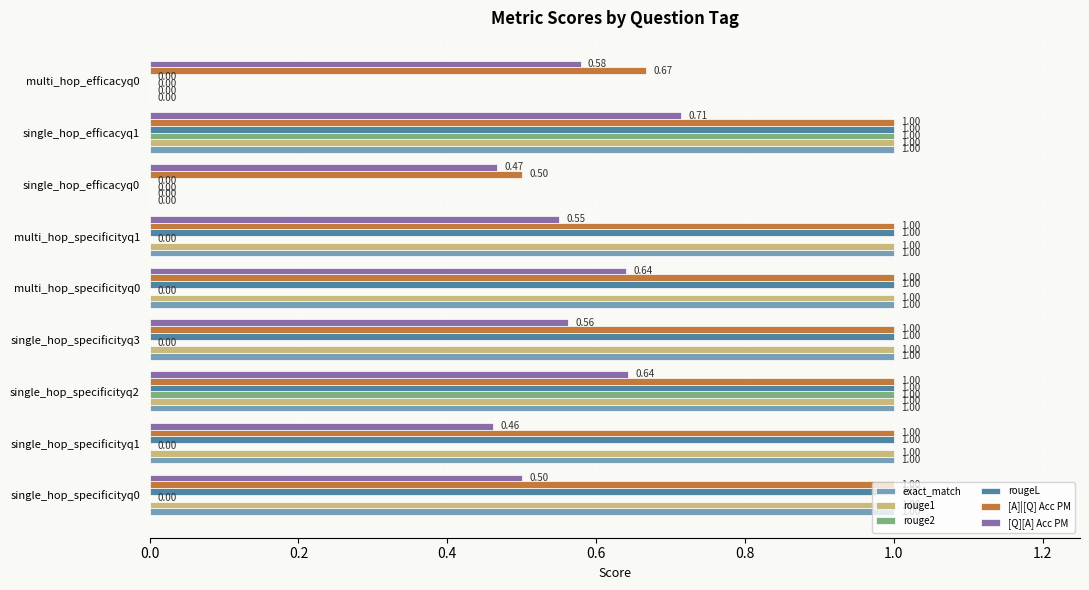

At which category is the sum across all series the highest?

single_hop_efficacyq1